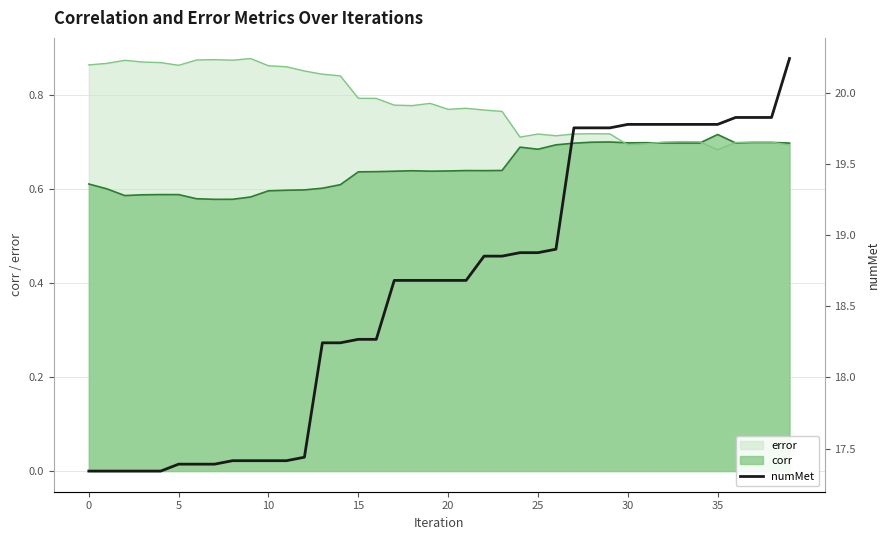

What is the difference between the values at 24 and 0?

1.5